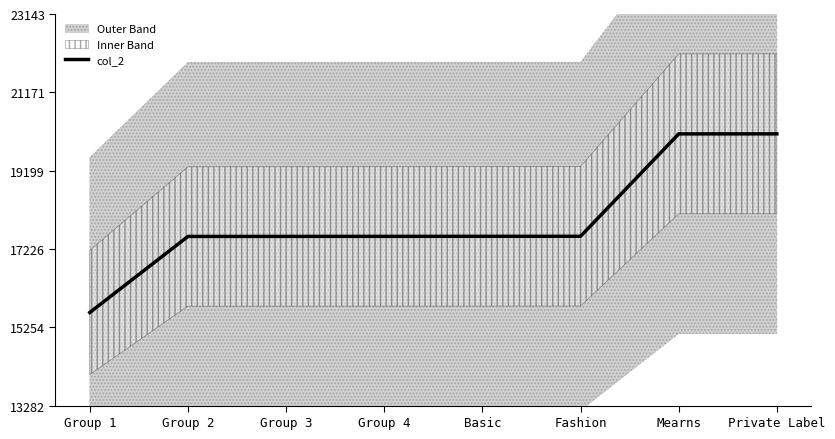

What is the value of the 7th point from the left?

20124